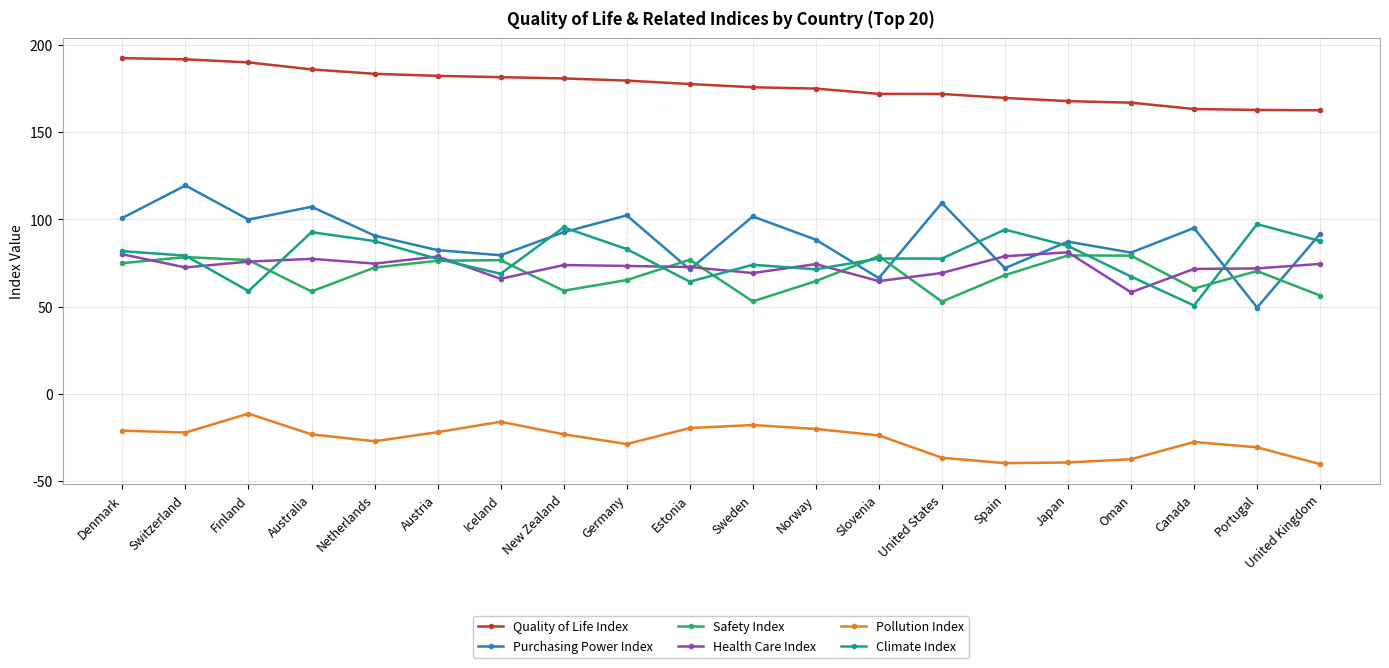

What is the total value across all series at Australia?

498.8